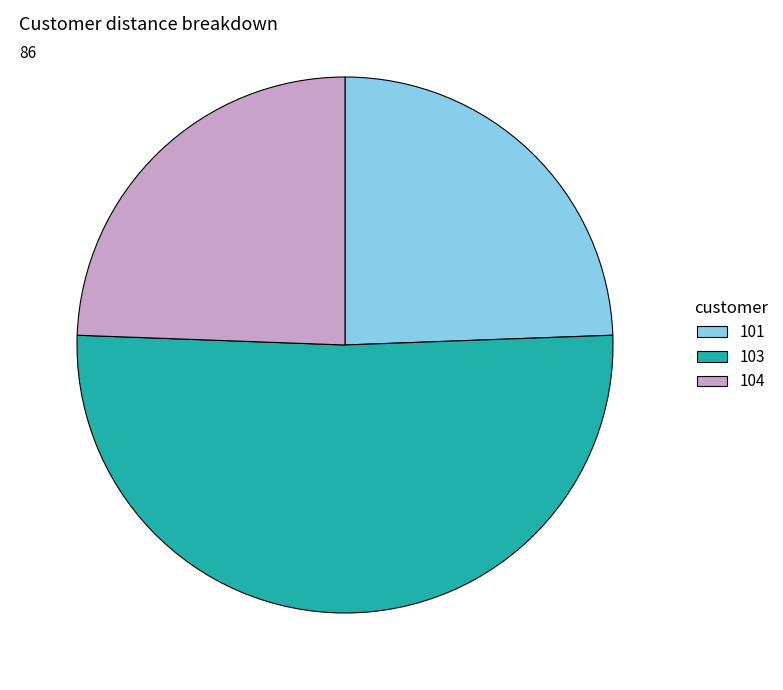

What is the largest slice in the pie chart?

103